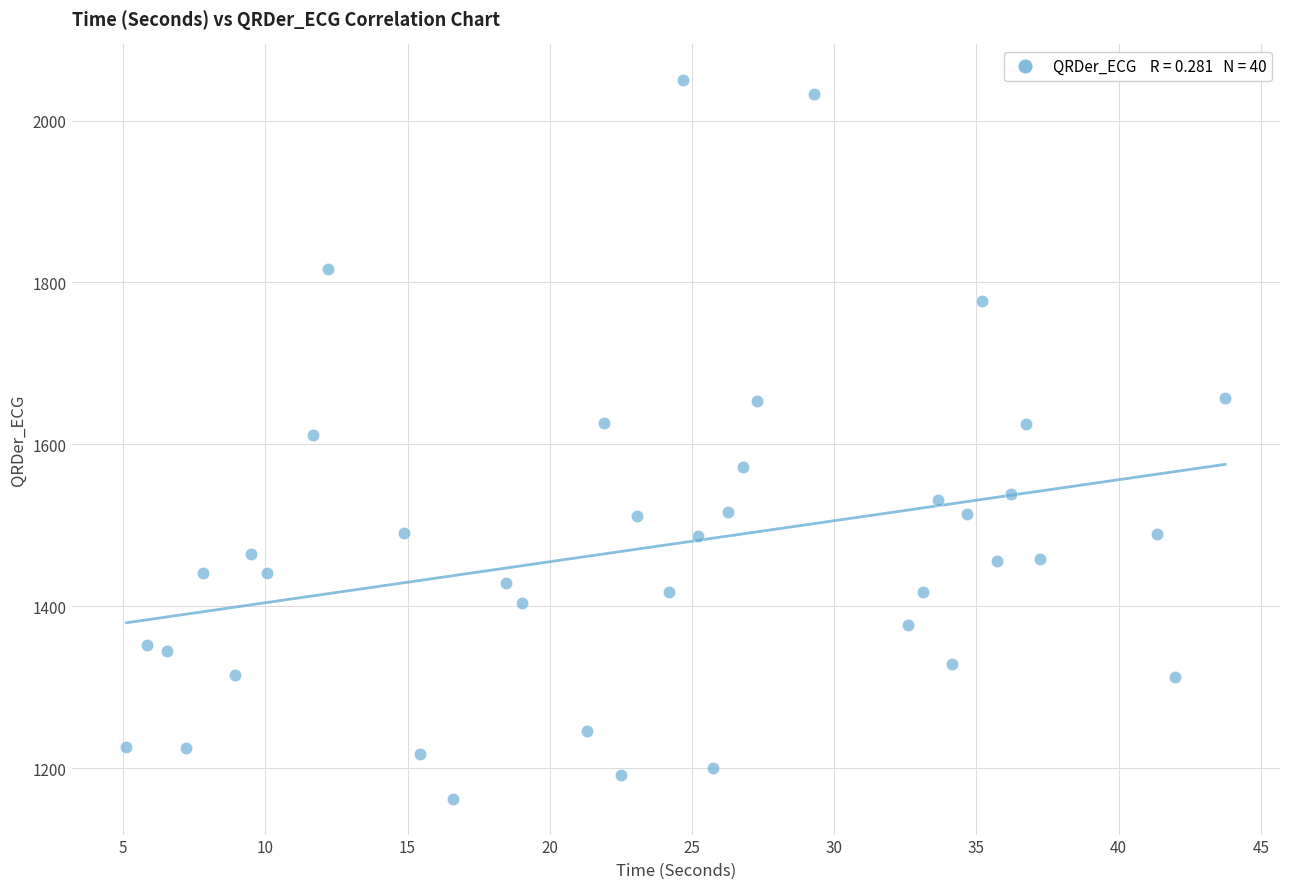

What is the range of Y values (max minus min)?

887.5